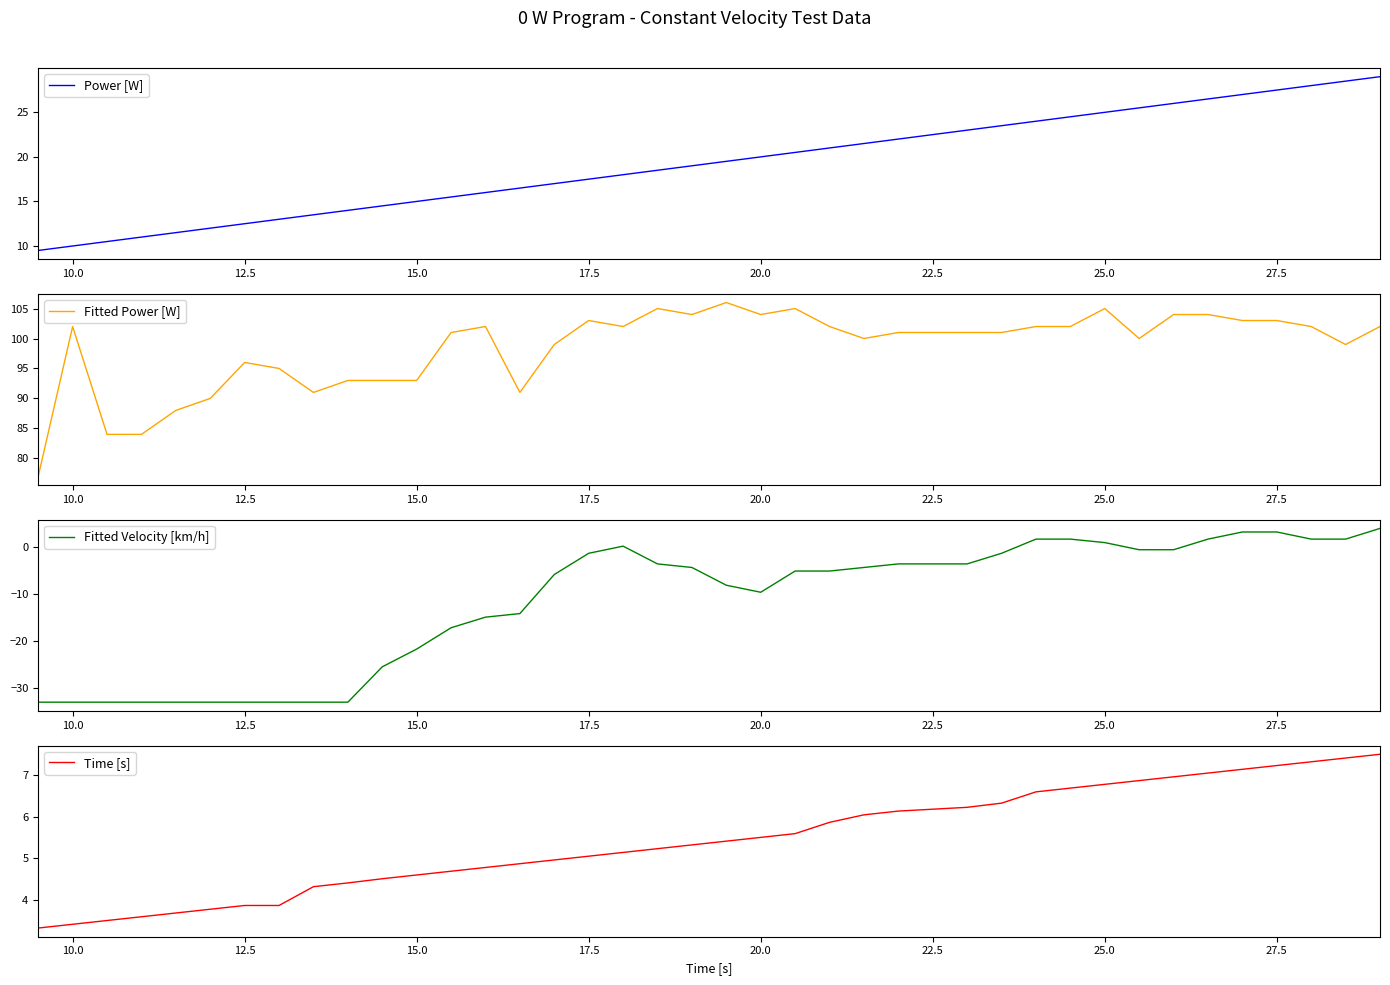

What is the highest value of the Fitted Velocity [km/h] series?

4.0